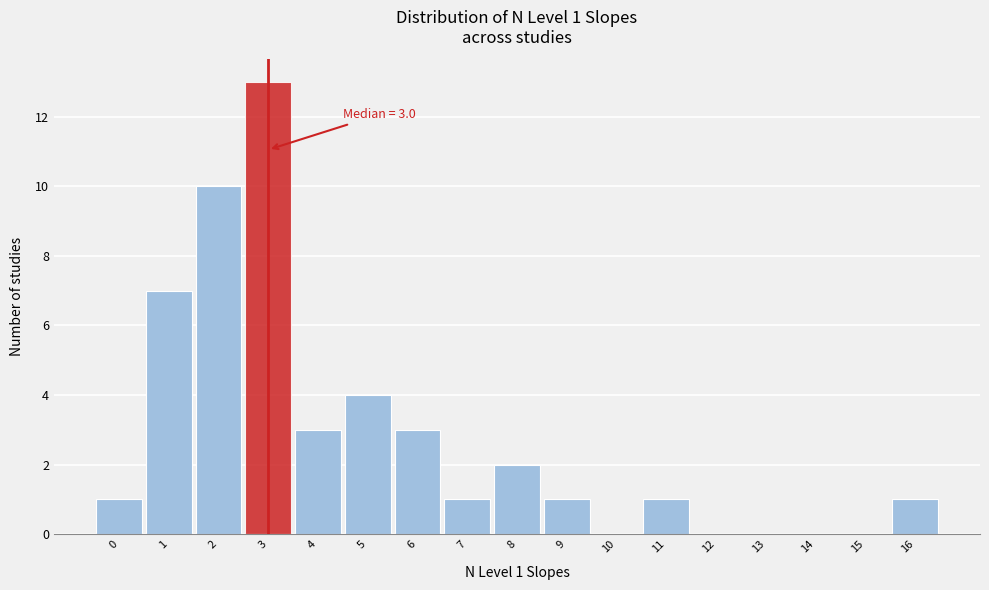

Which range on the x-axis has the tallest bar?

2.5 to 3.5